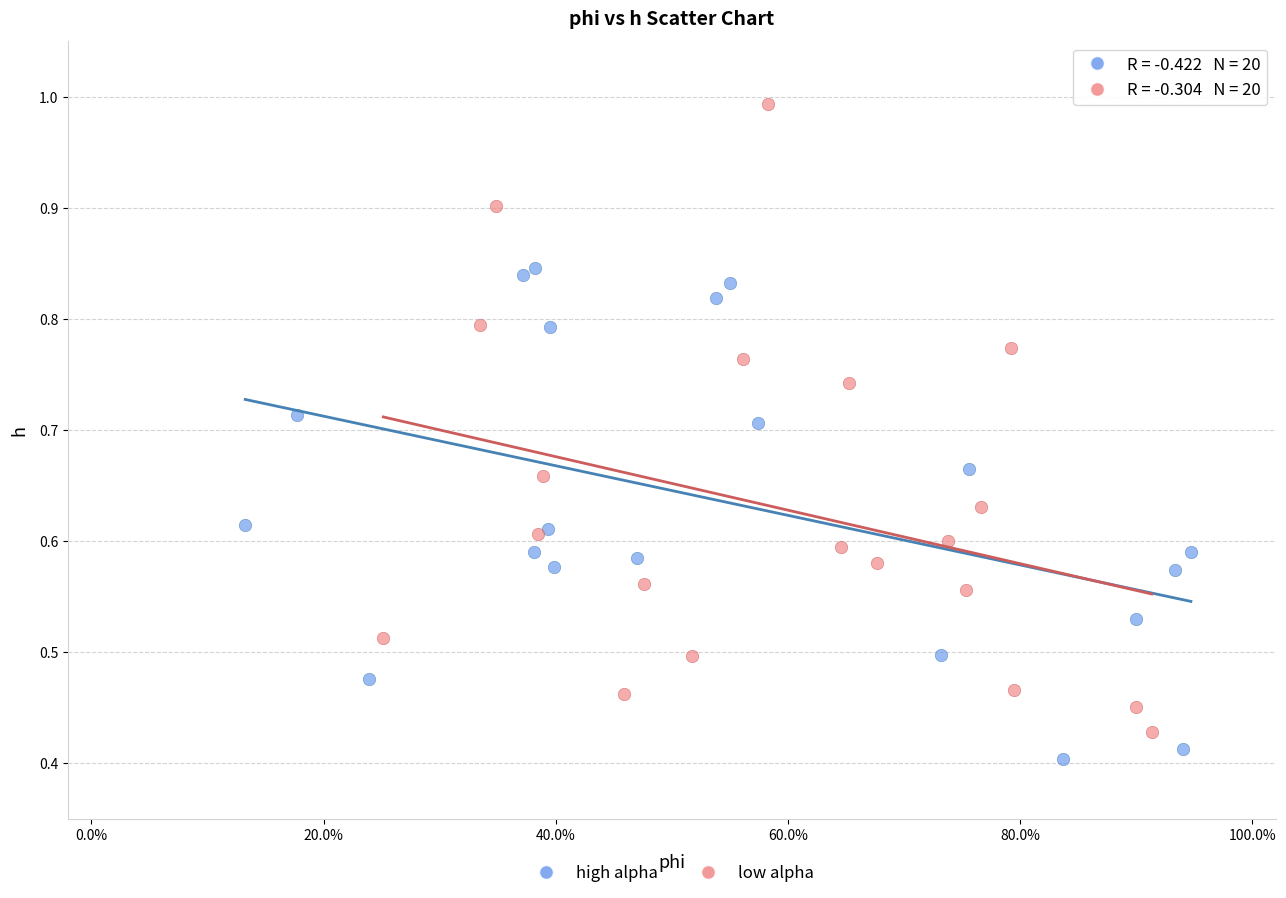

Which series has the largest Y range (max minus min)?

low alpha